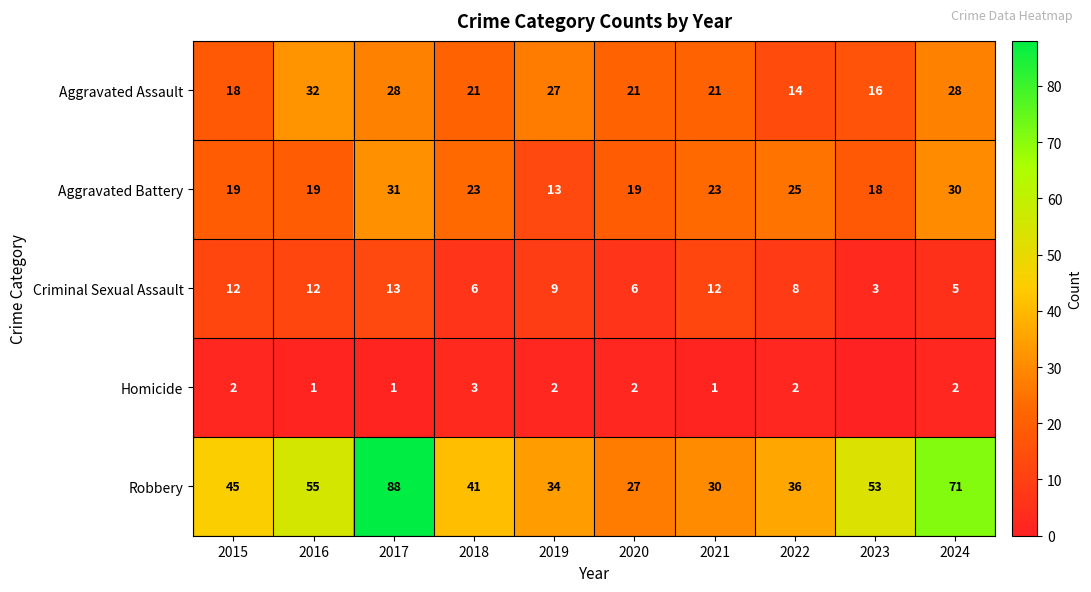

At which category is the sum across all series the highest?

2017